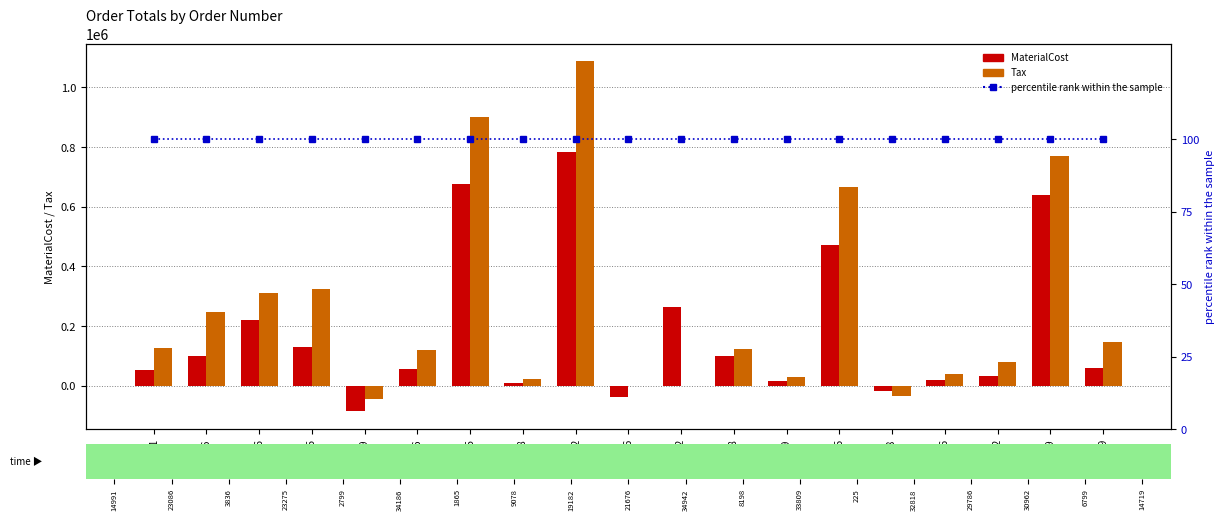

Rank the series at 8198 from highest to lowest value.

Tax, MaterialCost, percentile rank within the sample